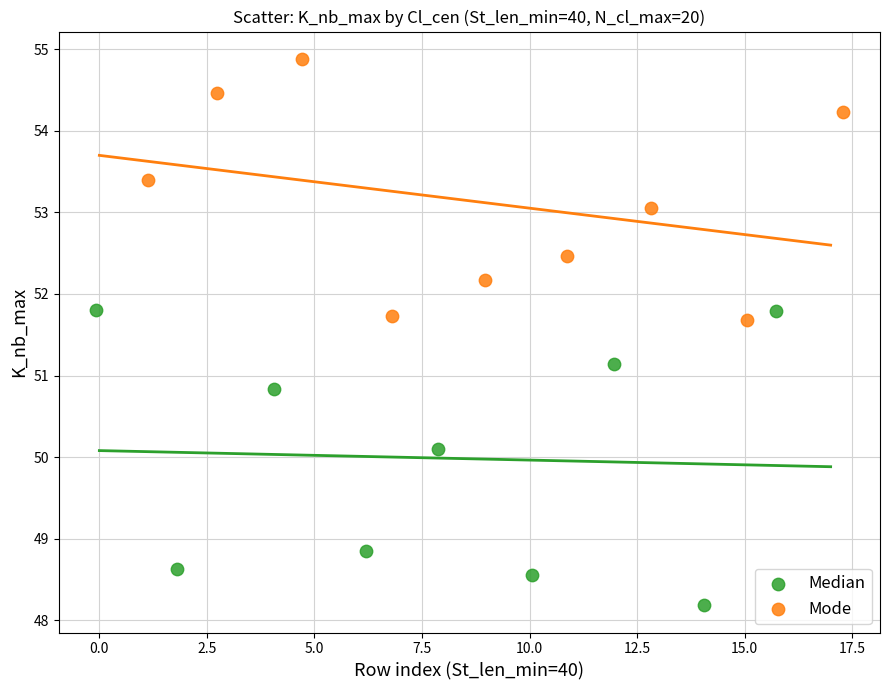

Which series reaches the maximum Y coordinate?

Mode